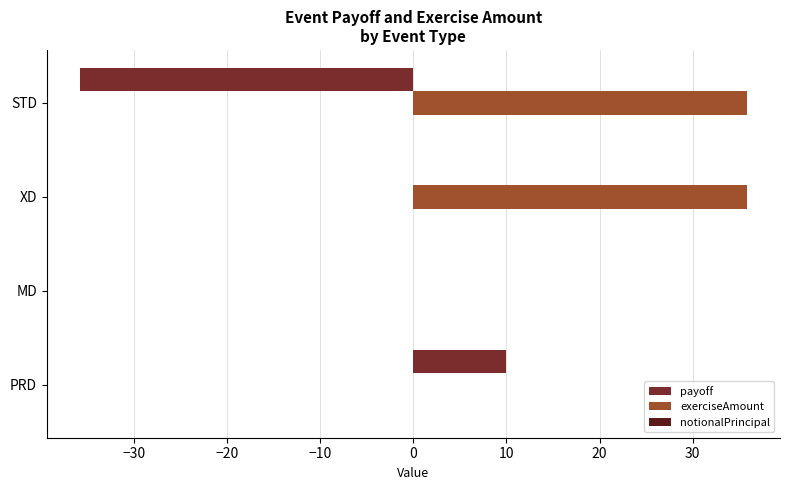

Read the exerciseAmount value at XD.

35.8